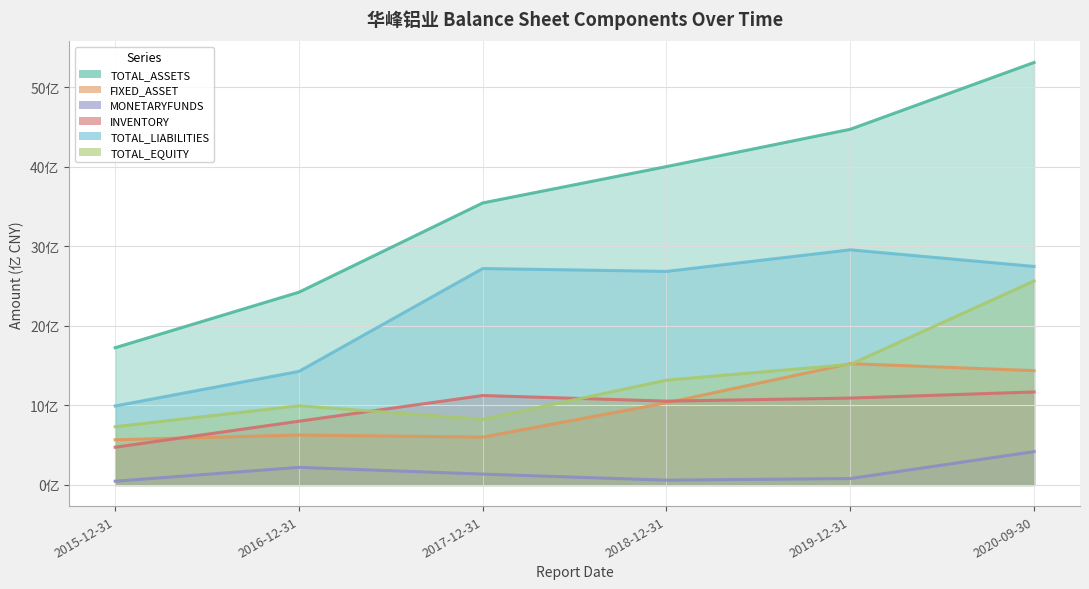

Which category has the highest value across all series?

2020-09-30